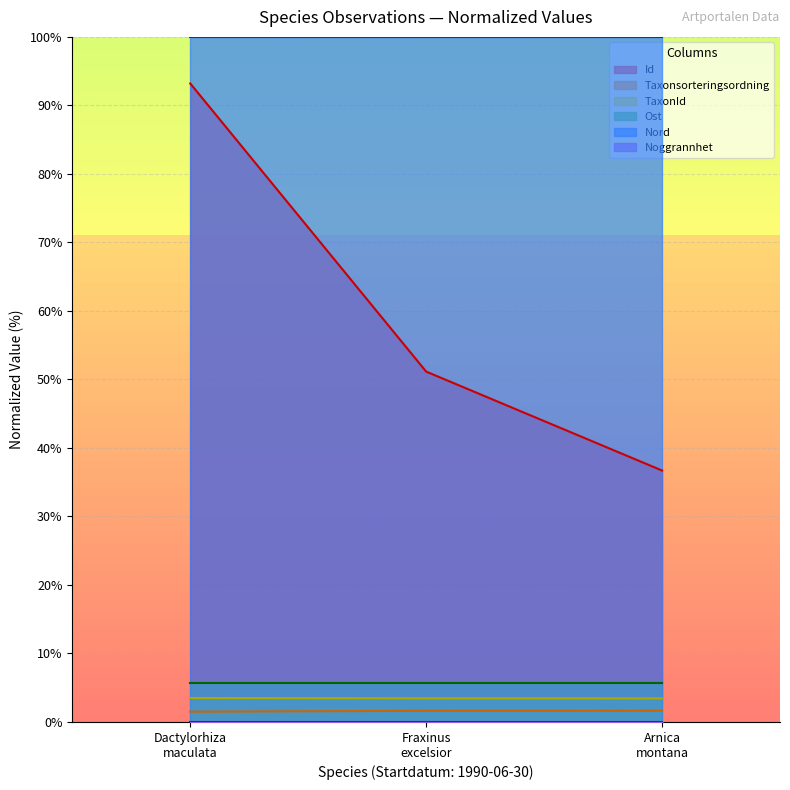

What is the value of the Taxonsorteringsordning point at the 2nd from the left?

1.6